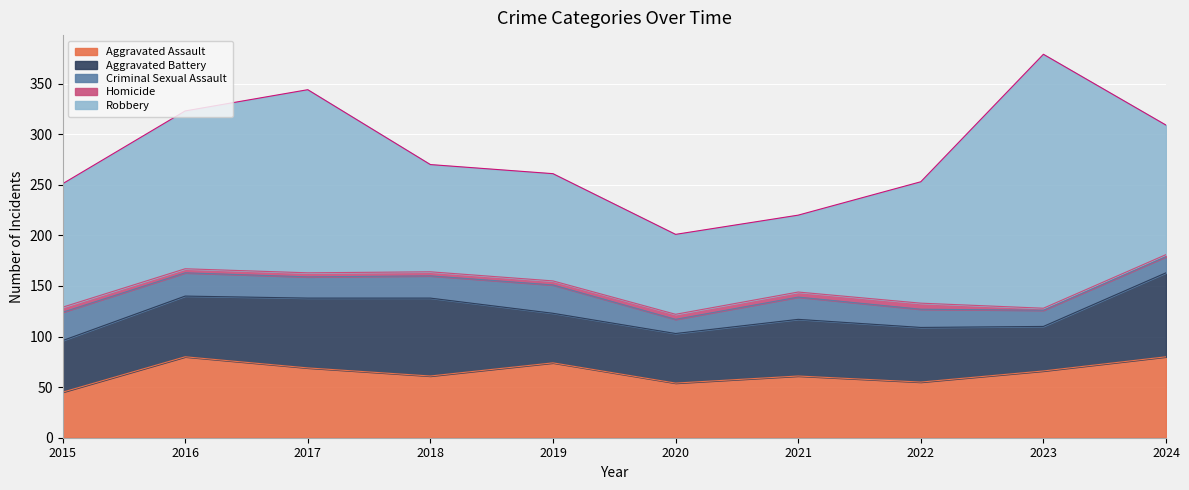

What is the sum of the Robbery values at 2018 and 2024?

234